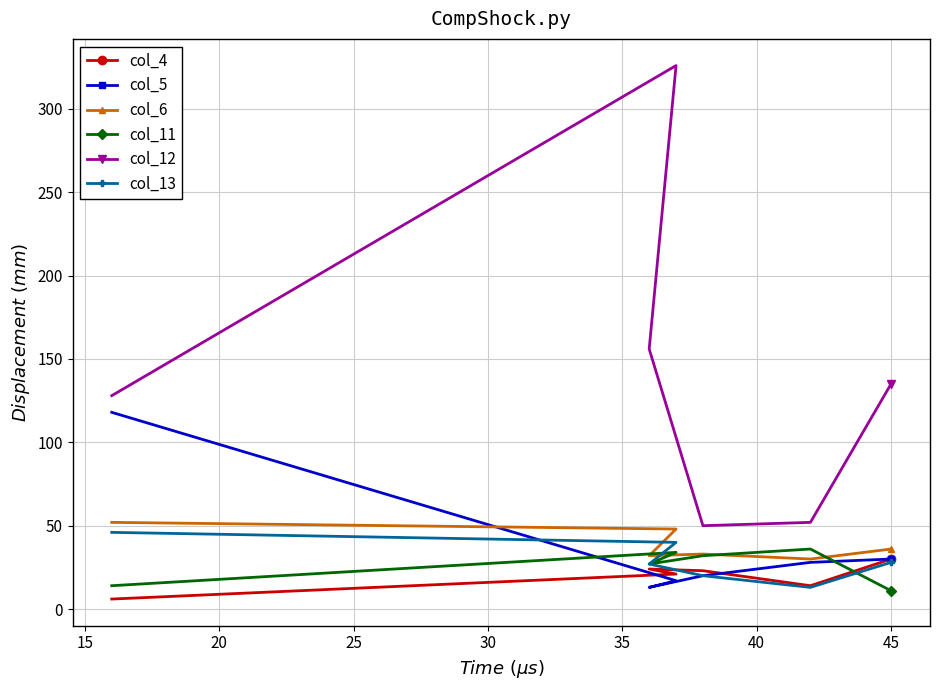

At how many categories does at least one series exceed 72?

4